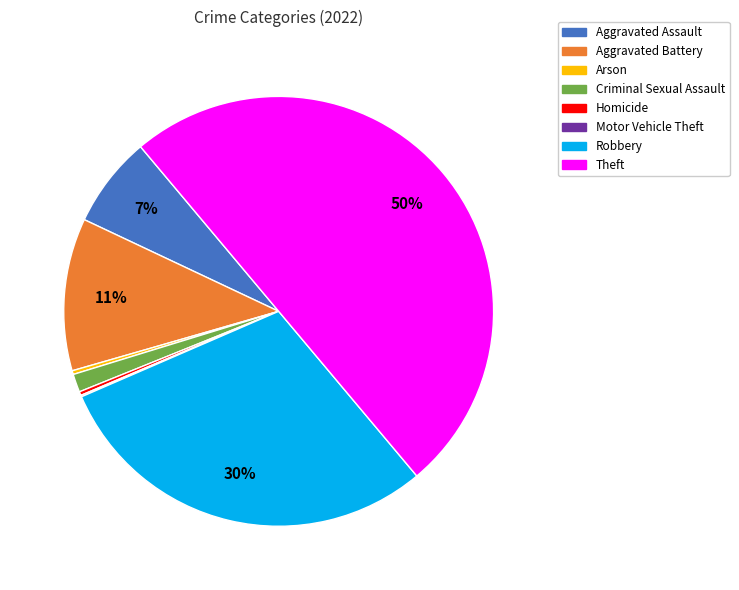

To the nearest percent, what portion does Robbery represent?

30%